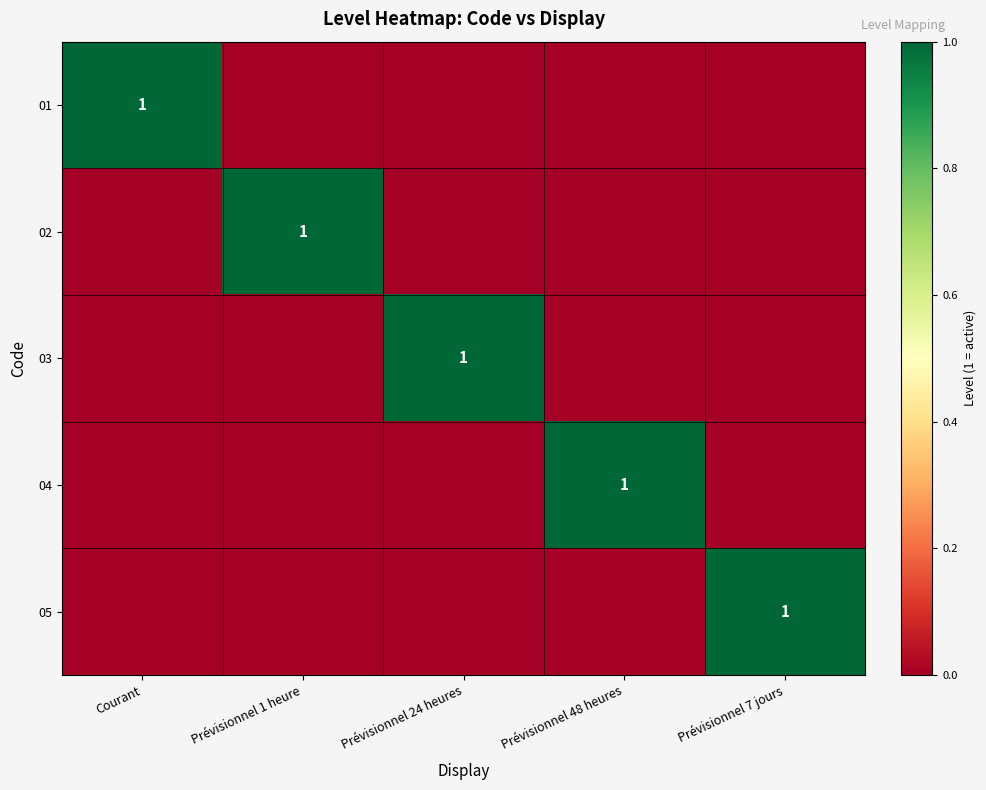

The 04 series shows 0 at Prévisionnel 1 heure. True or false?

True